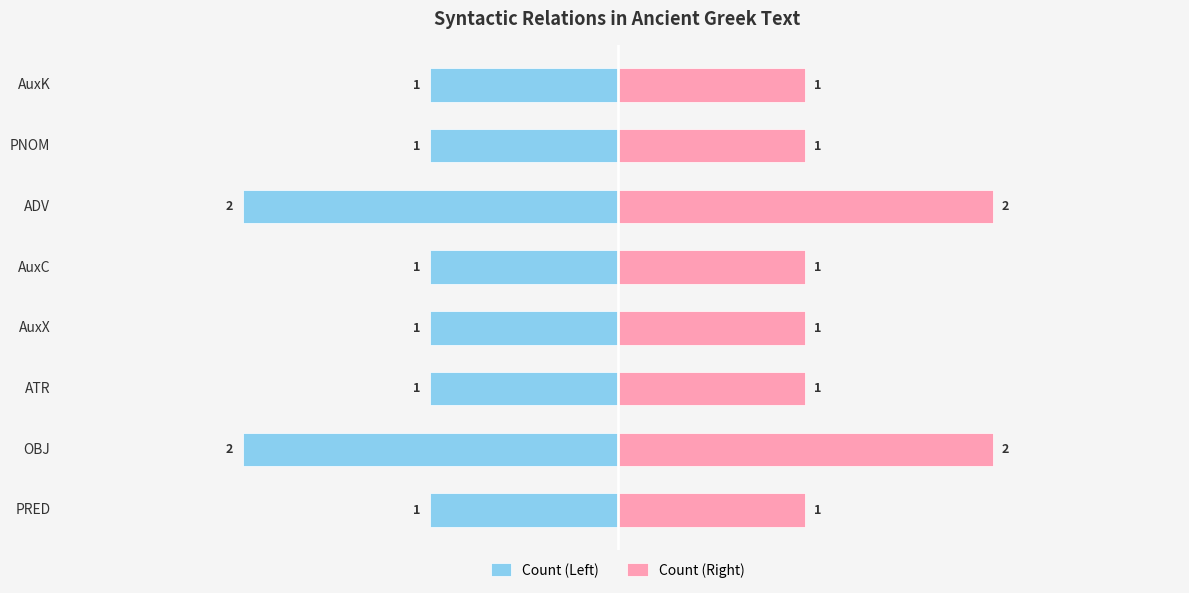

Rank the categories by Count (Right) value from lowest to highest.

PRED, ATR, AuxX, AuxC, PNOM, AuxK, OBJ, ADV